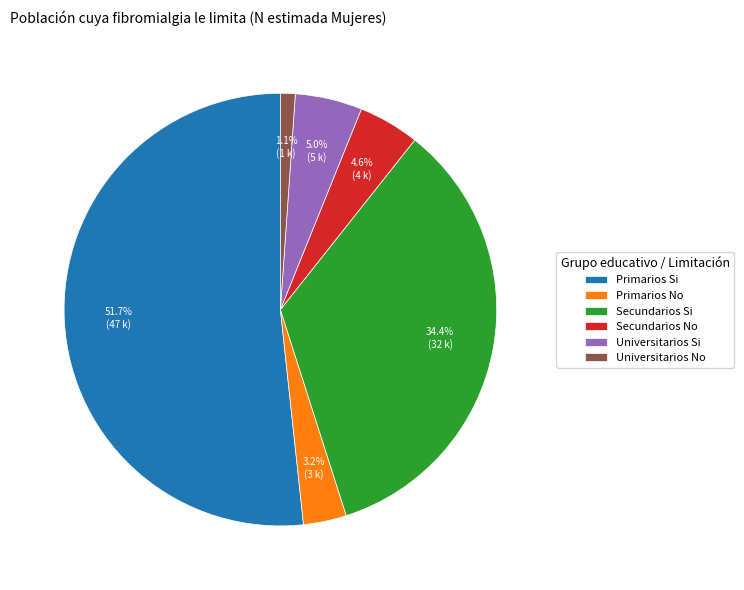

True or false: Secundarios Si accounts for 22% of the total.

False